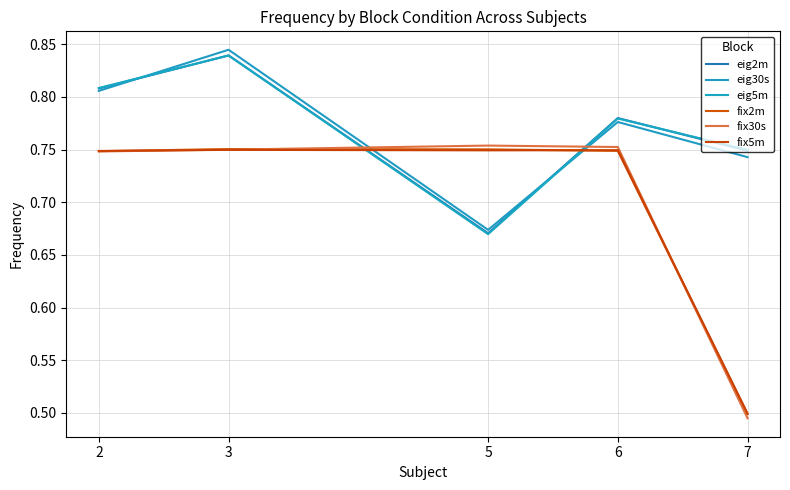

Which category has the highest value across all series?

3